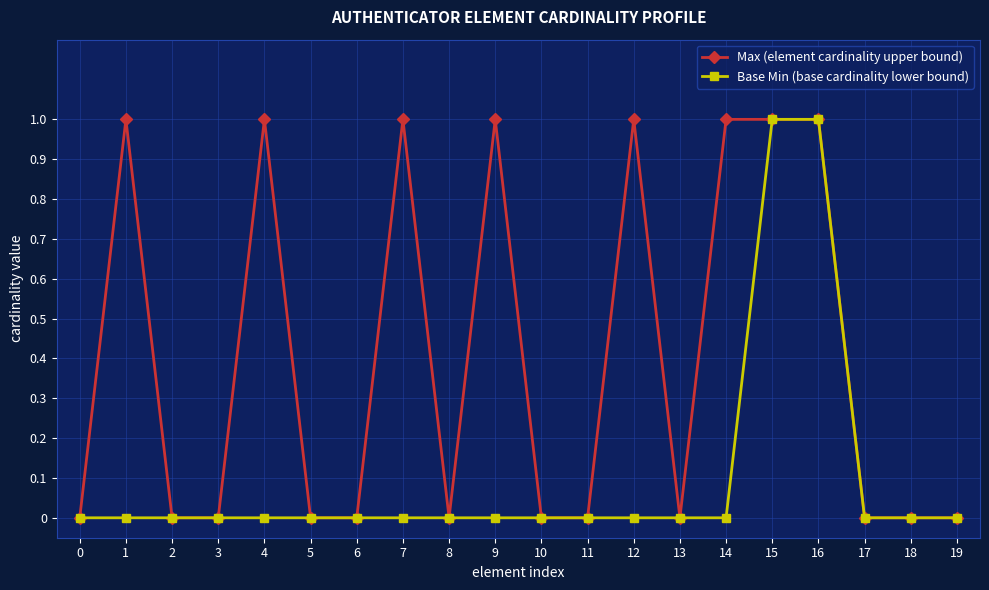

Rank the series by their average value, from lowest to highest.

Base Min (base cardinality lower bound), Max (element cardinality upper bound)